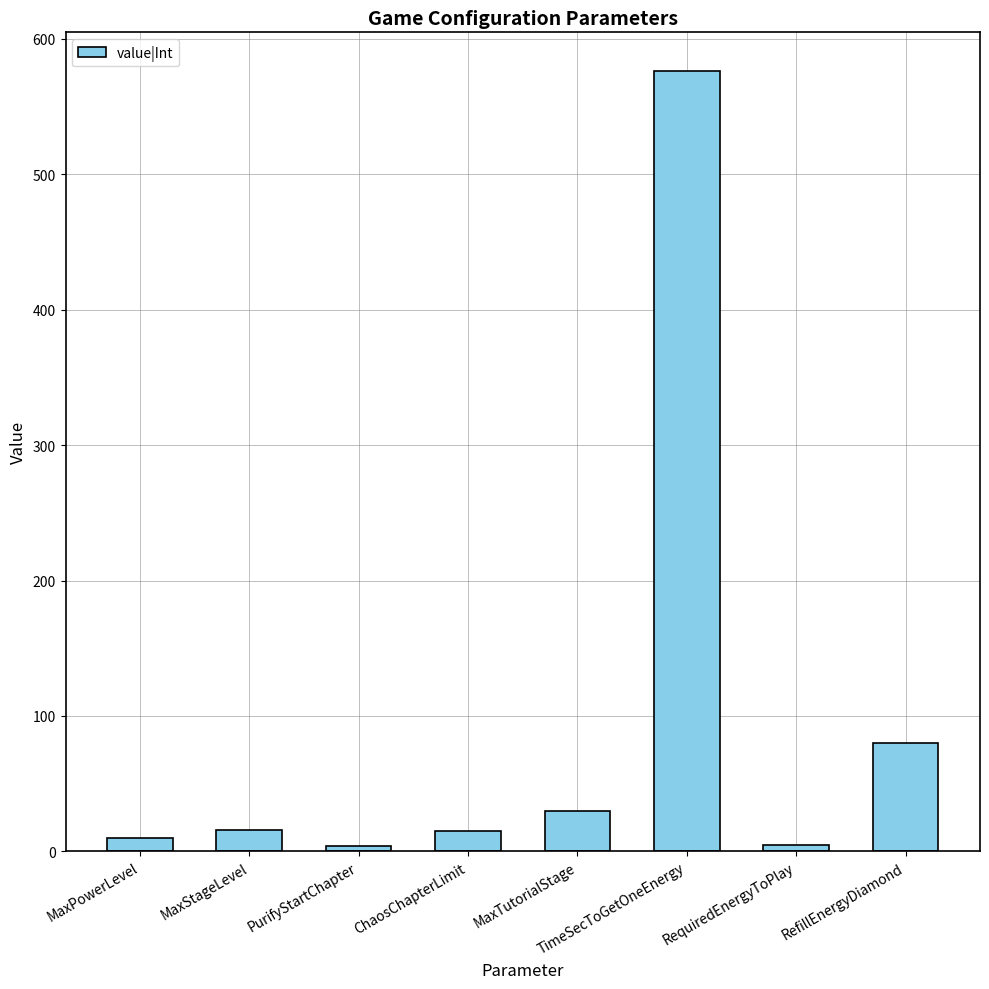

Which label corresponds to the largest value in the chart?

TimeSecToGetOneEnergy